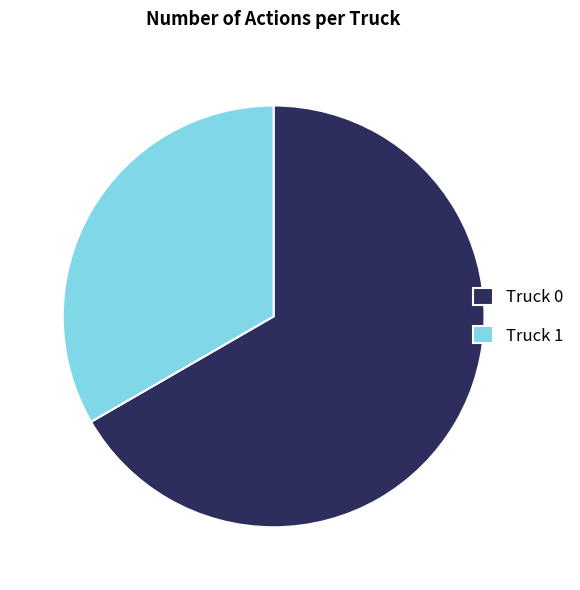

How many slices are in this pie chart?

2